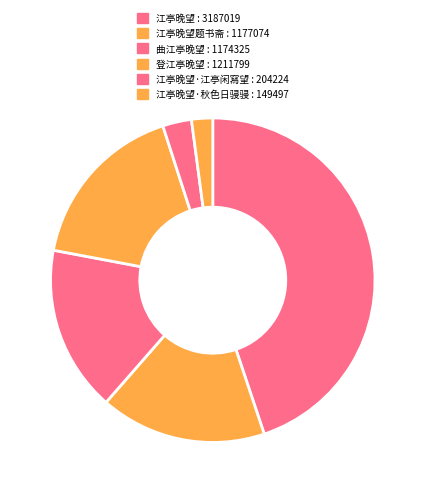

How many segments does this pie chart have?

6